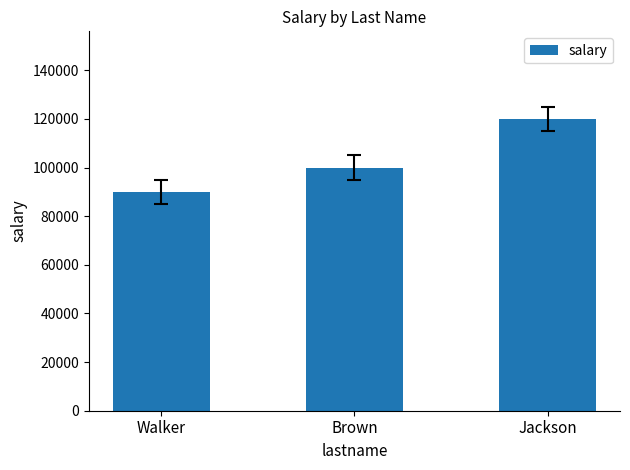

True or false: the data shows 120000 at Jackson.

True